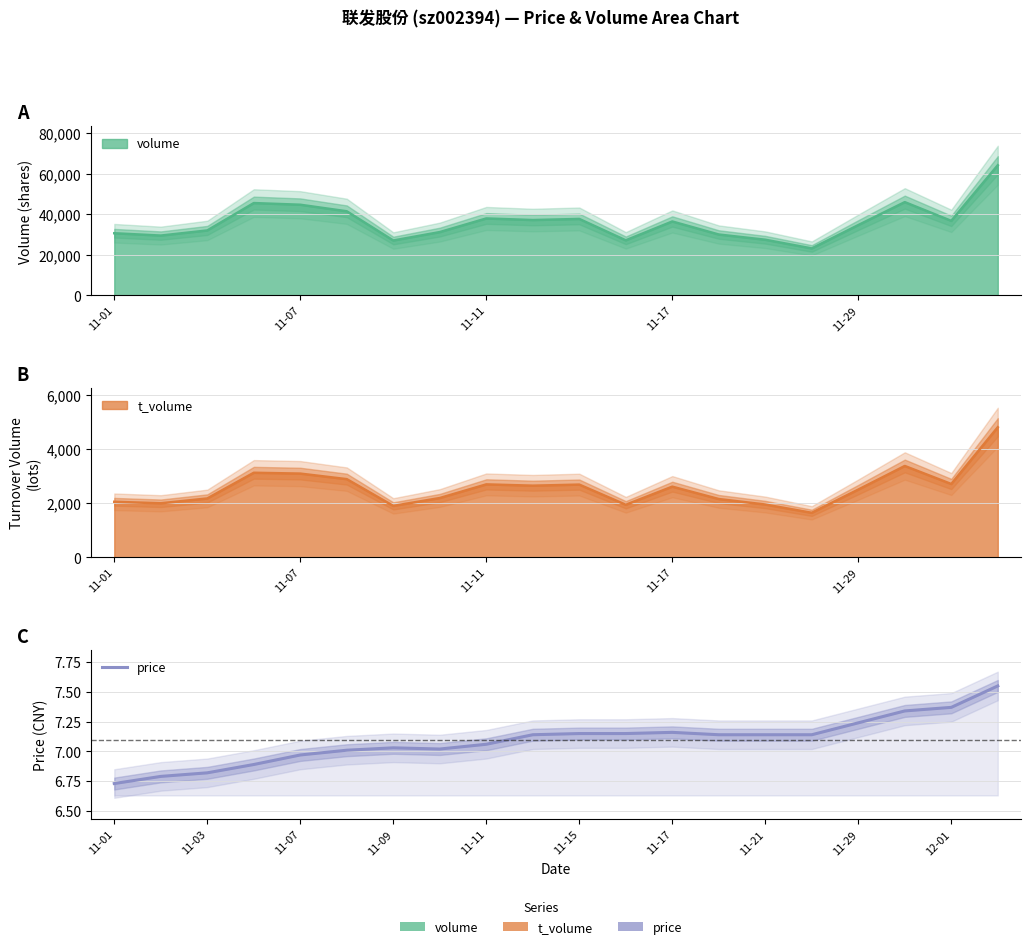

Is it true that the value at 11-17 is 7.2?

True